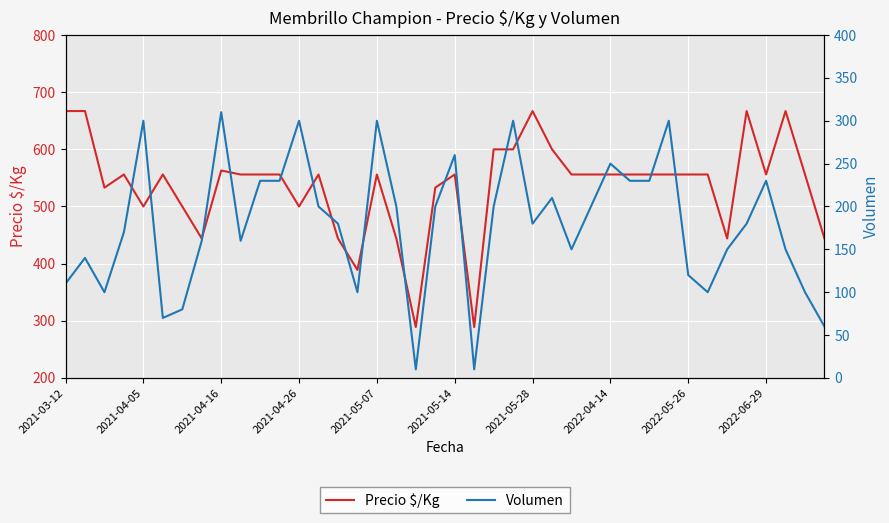

What is the value of the Volumen point at the 24th from the left?

300